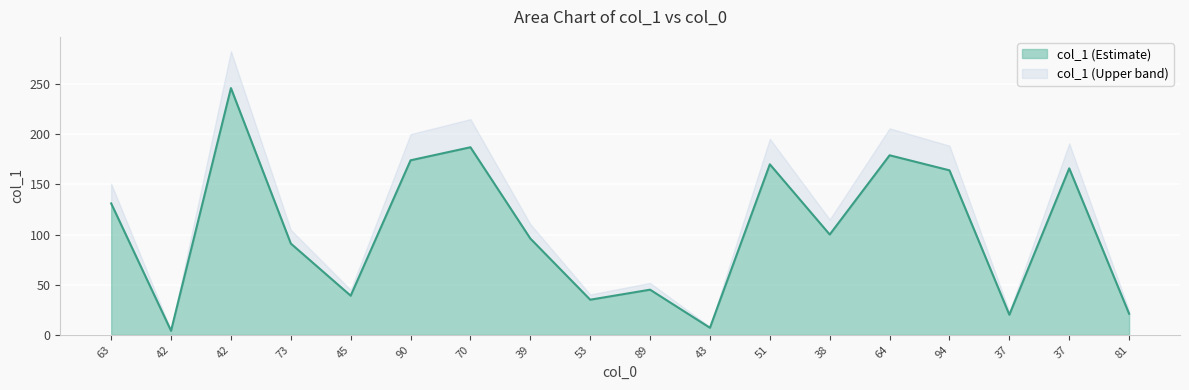

Where is the first local maximum?

42